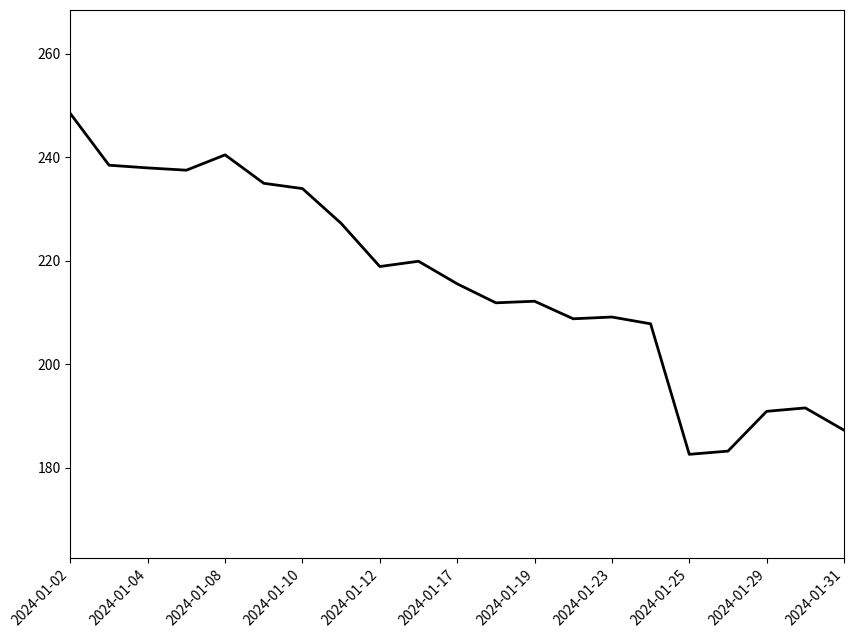

Does the chart display data point markers on the line(s)?

No